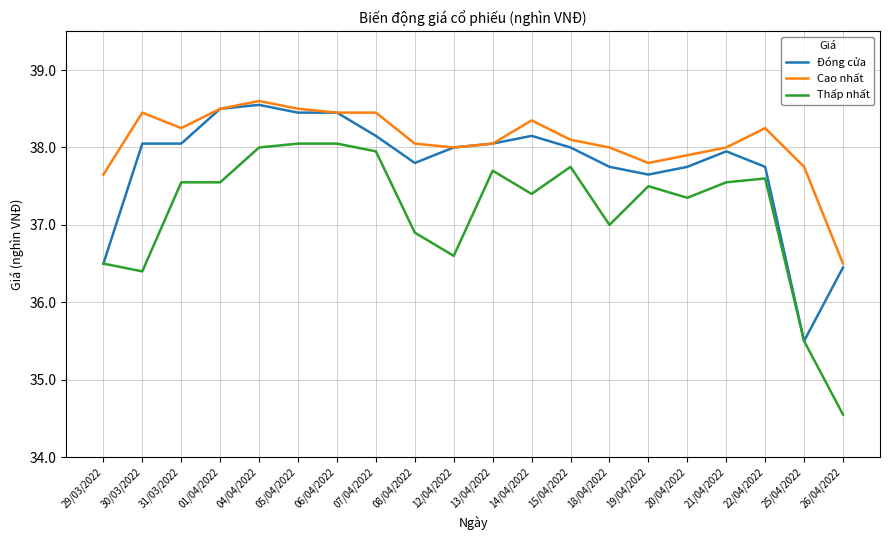

True or false: Cao nhất has a value of 65.7 at 21/04/2022.

False